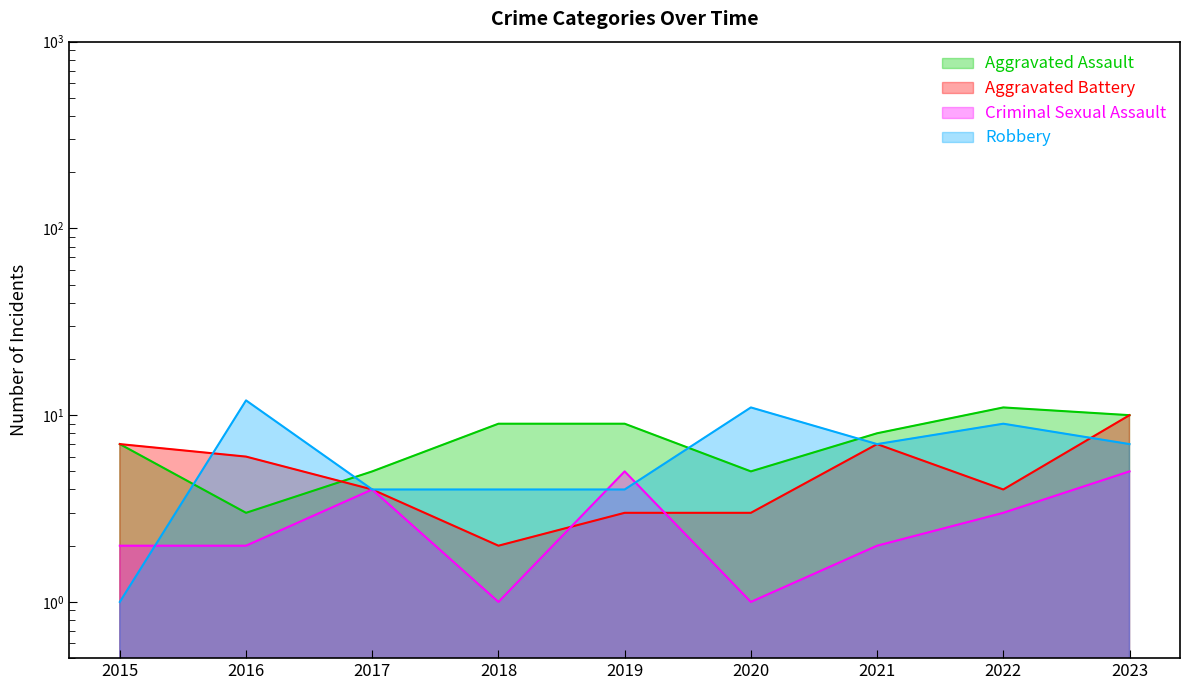

Rank the series by their maximum value, from lowest to highest.

Criminal Sexual Assault, Aggravated Battery, Aggravated Assault, Robbery